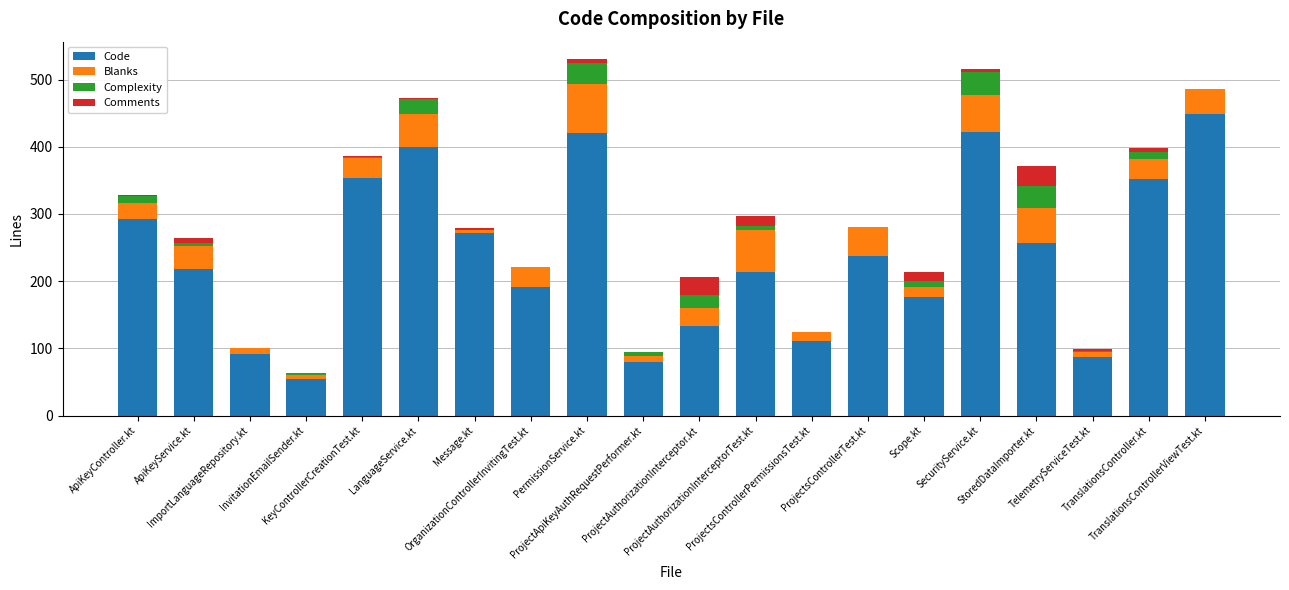

What is the maximum value for Code?

449